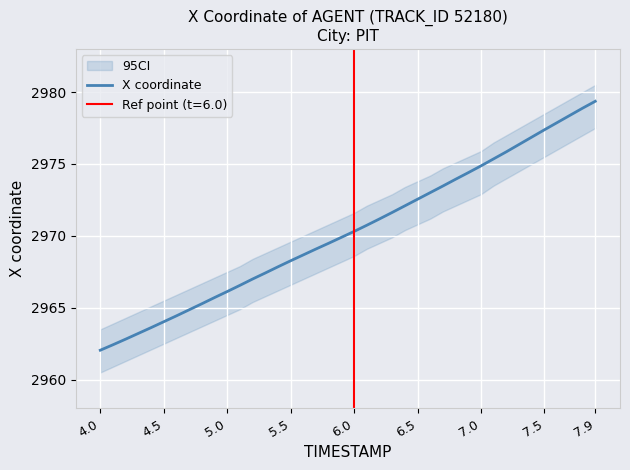

True or false: there are more than 2 points higher than both neighbors.

False